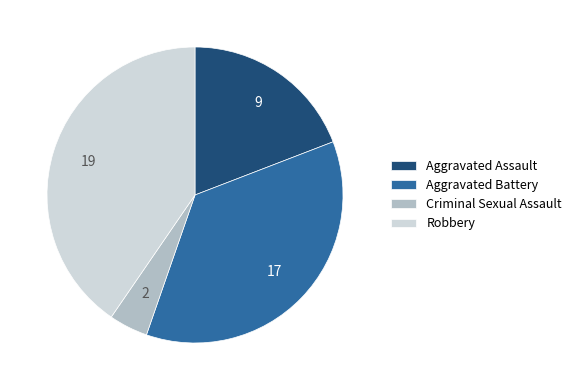

Which has a higher value, Robbery or Aggravated Battery?

Robbery